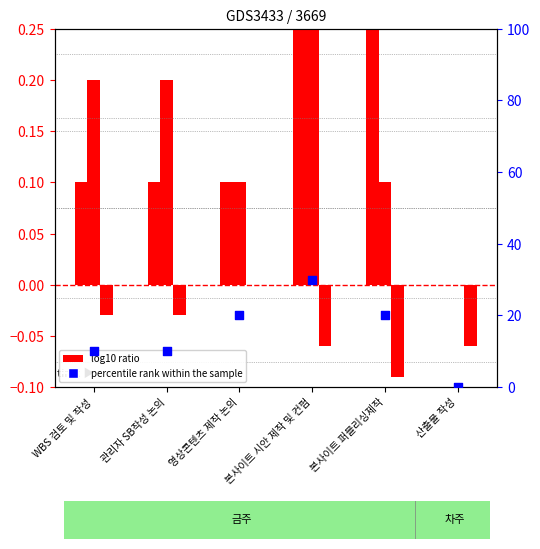

At which category is the sum across all series the highest?

본사이트 시안 제작 및 컨펌